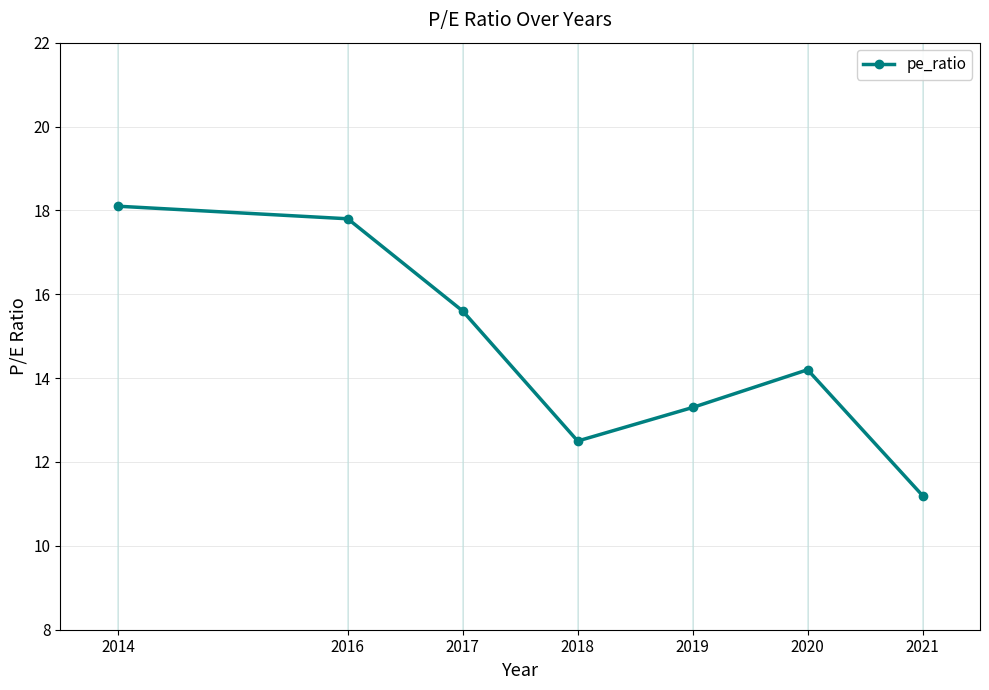

What value does the data have at 2014?

18.1